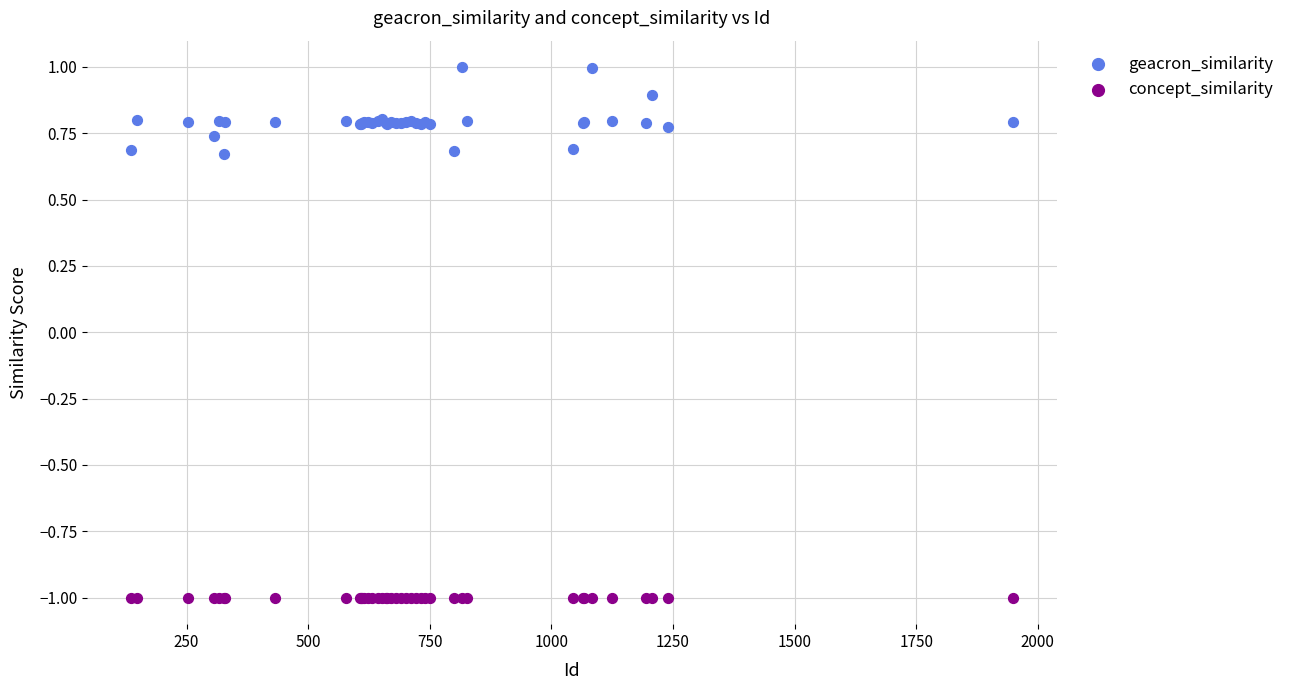

What are all the series names shown in the legend?

geacron_similarity, concept_similarity